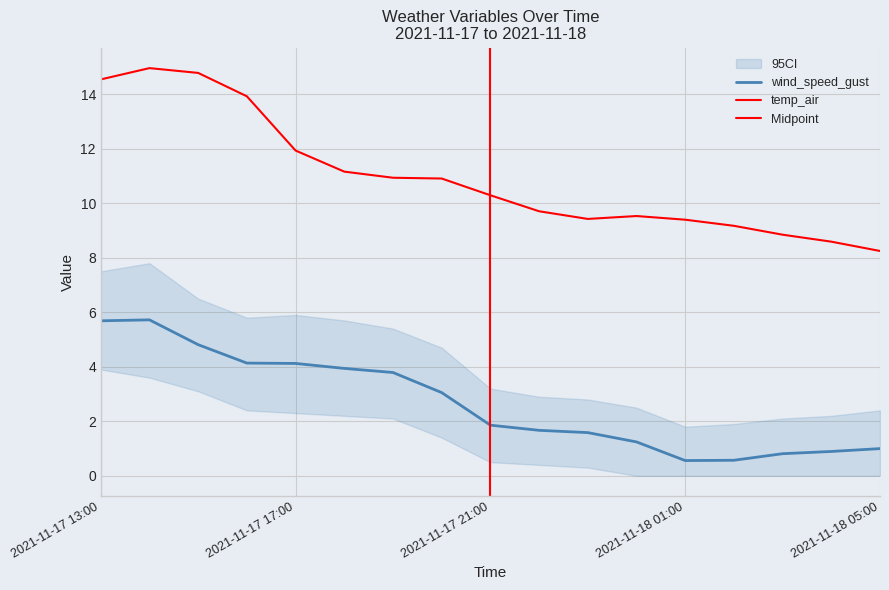

True or false: wind_speed_gust and temp_air intersect in this chart.

False